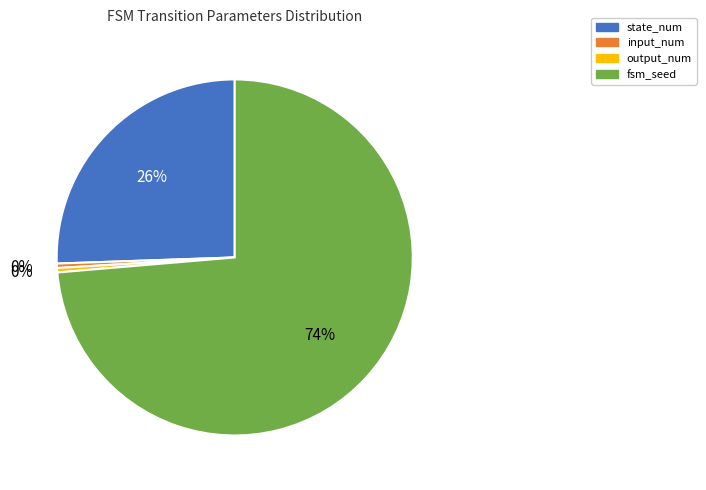

True or false: output_num accounts for 0% of the total.

True